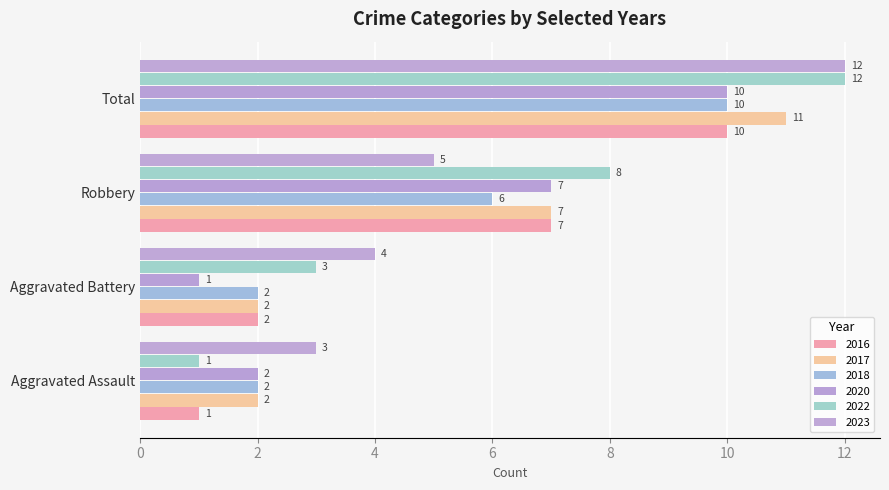

Which series has the widest spread of values?

2022